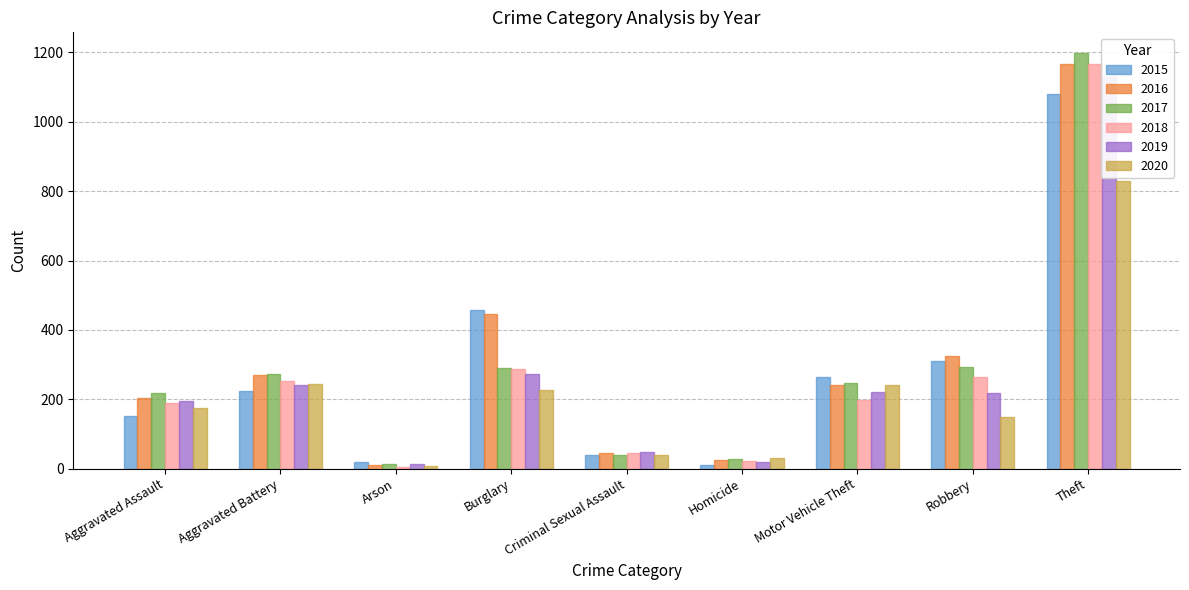

What is the minimum value shown in the chart?

6